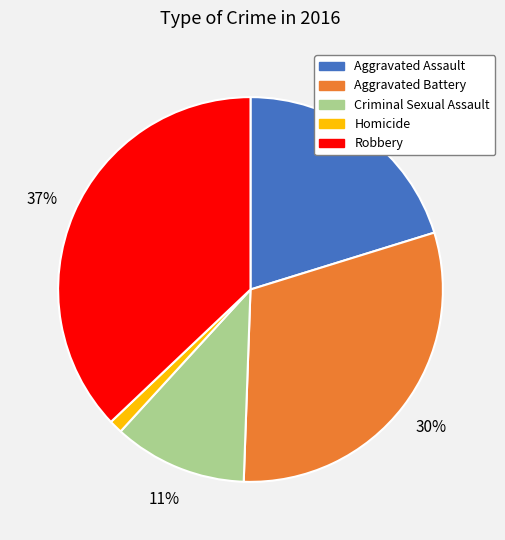

Which category has the biggest portion of the pie?

Robbery